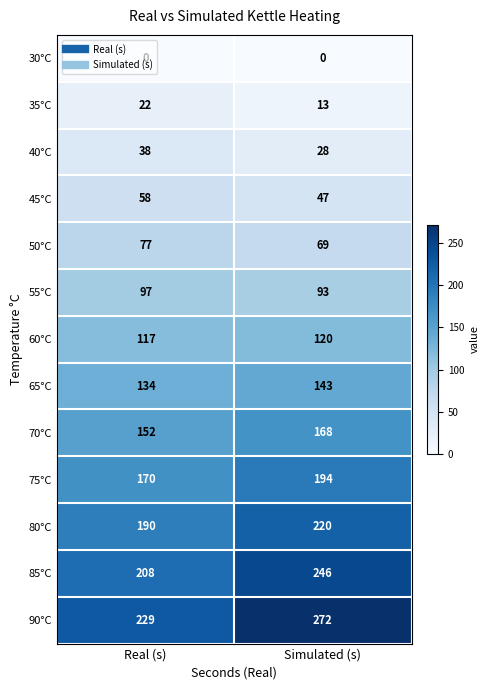

Which series has the largest range (max minus min)?

90°C